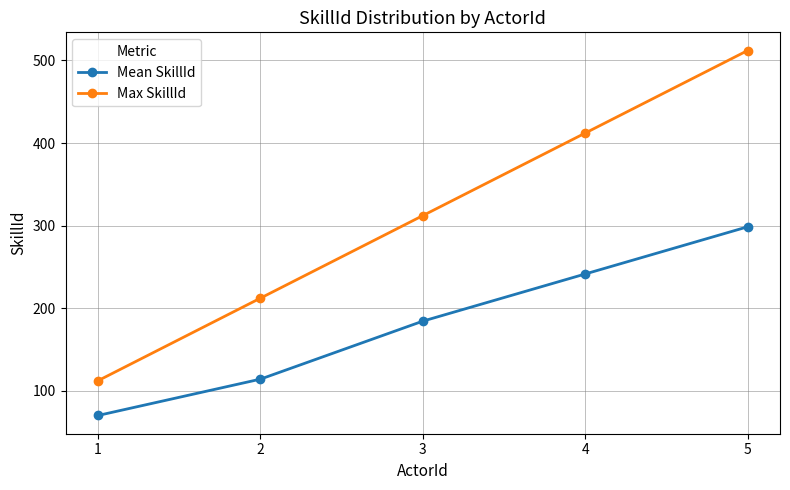

At 1, list the series in order from largest to smallest.

Max SkillId, Mean SkillId